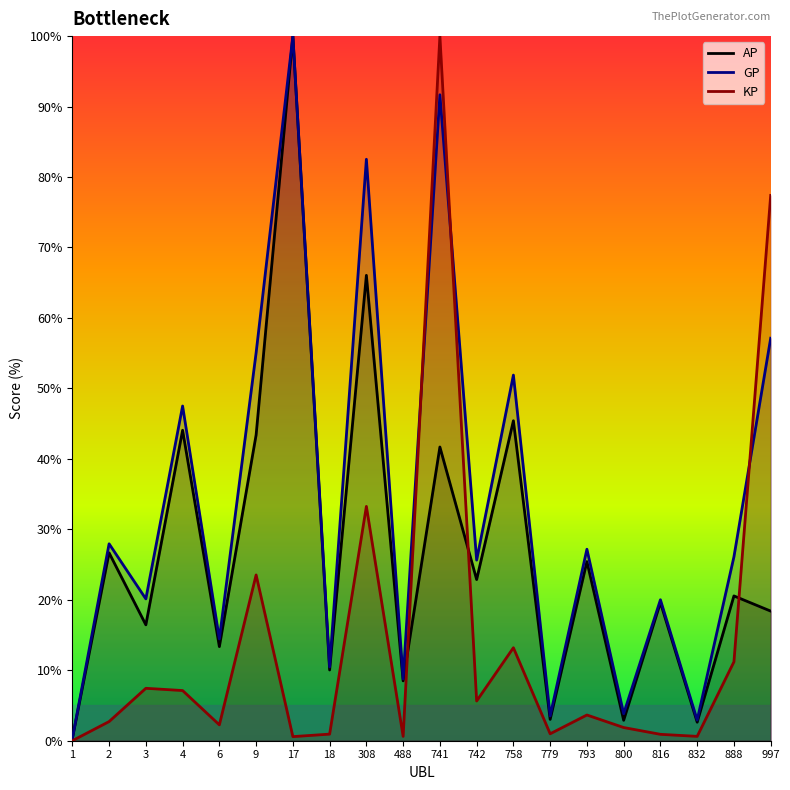

Where is the first local minimum for GP?

3